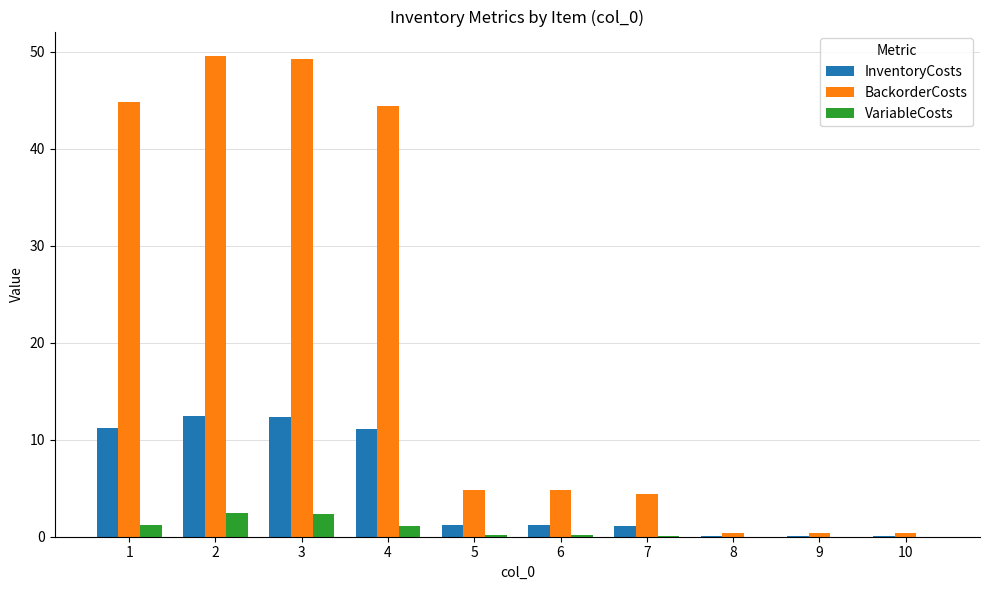

What are all the series names shown in the legend?

InventoryCosts, BackorderCosts, VariableCosts